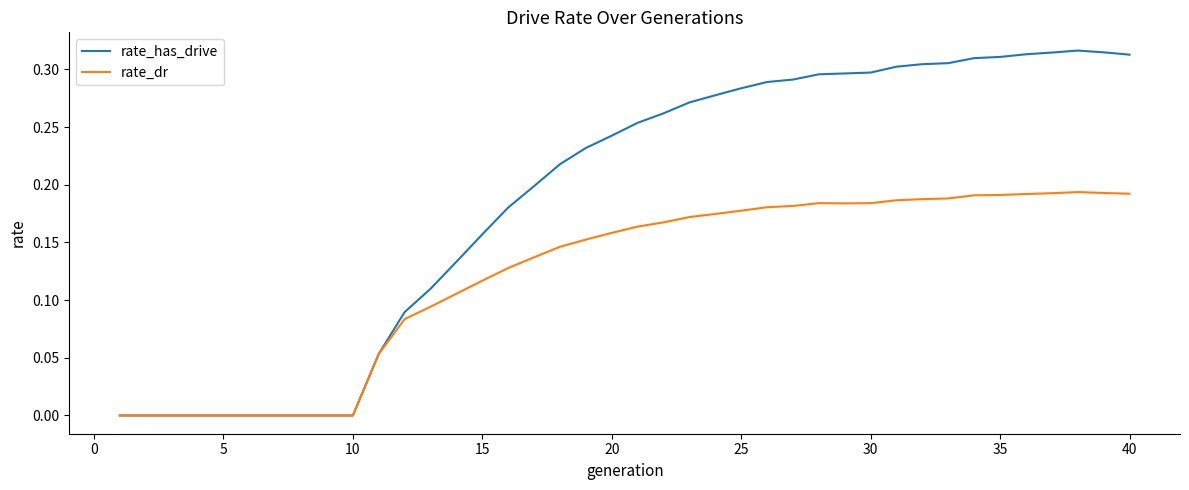

List the series in order of their overall mean, lowest first.

rate_dr, rate_has_drive